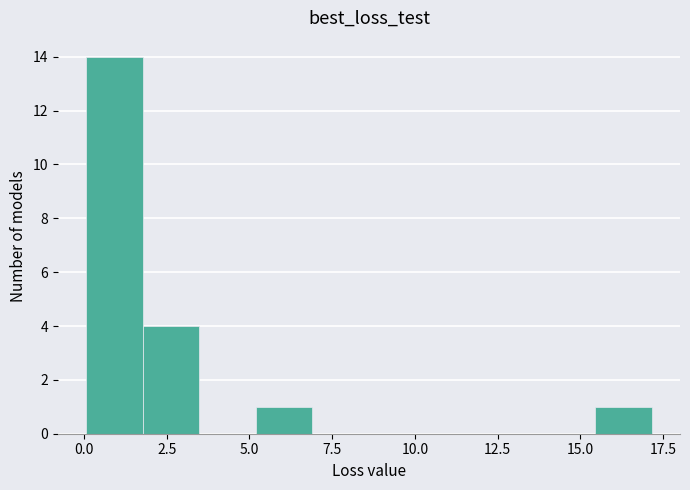

Around what value on the x-axis is the tallest bar? Give the approximate position of its centre, as read against the axis.

1.0